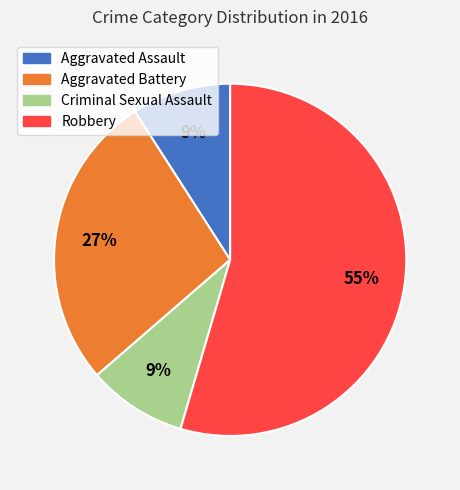

Which slice represents more than half of the pie?

Robbery